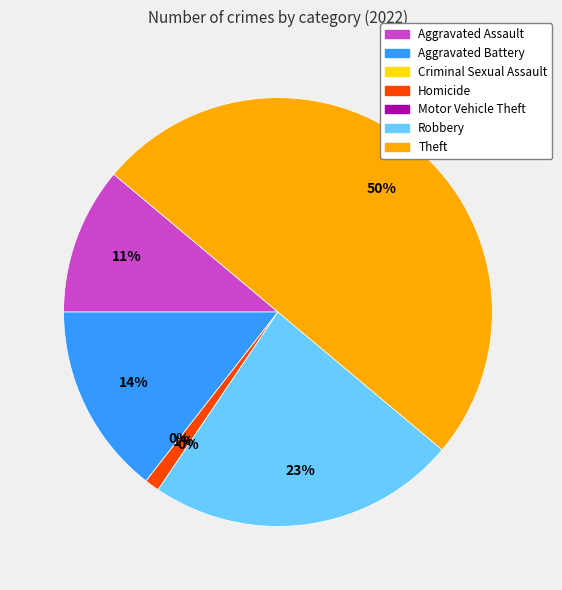

To the nearest percent, what is the combined percentage of Homicide and Motor Vehicle Theft?

1%